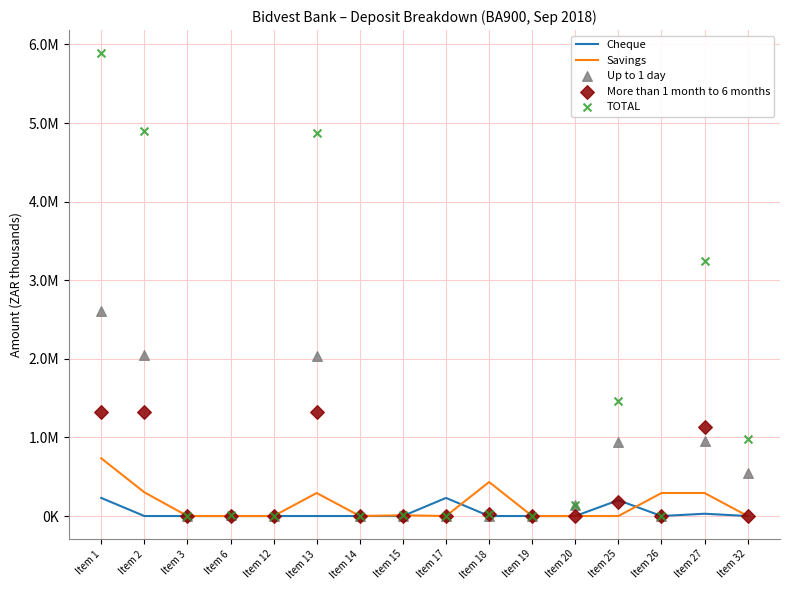

At how many categories does at least one series exceed 2747564?

4